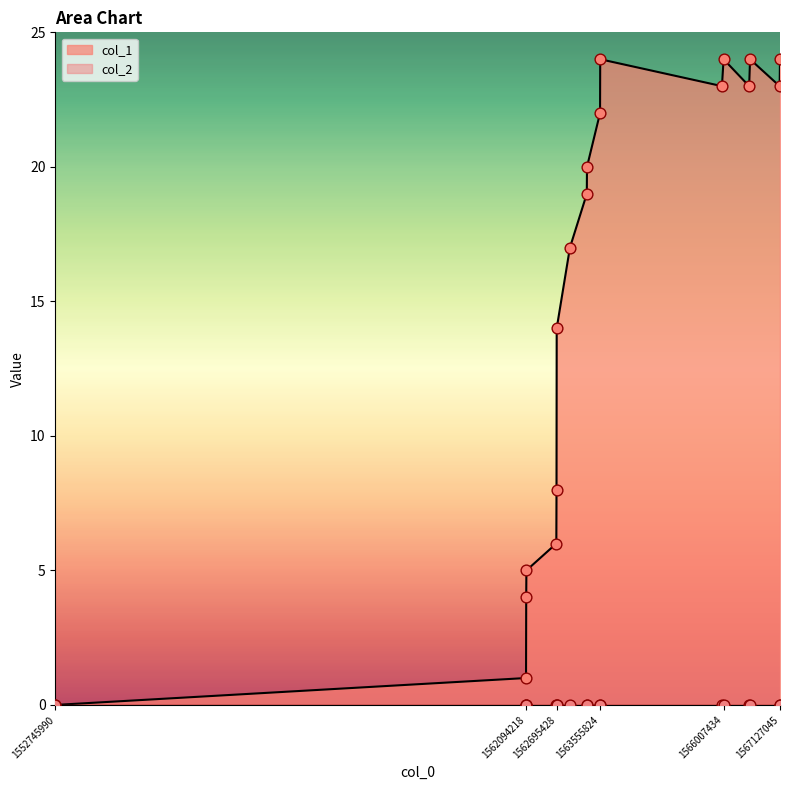

Approximately how many times larger is the value at 1563293025 compared to 1567127045?

0.8